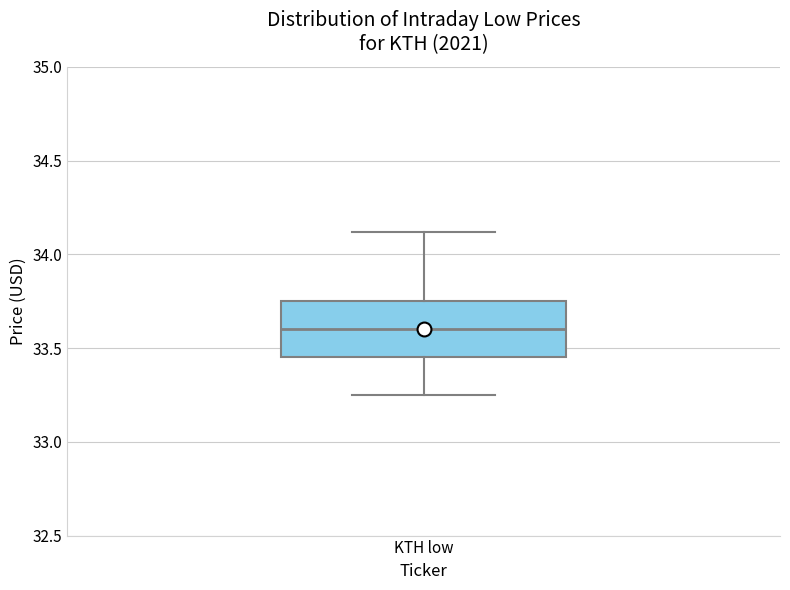

Where does the lower whisker of the box for KTH low end on the y-axis? The values are not printed on the chart, so give them approximately, as read against the axis.

33.25